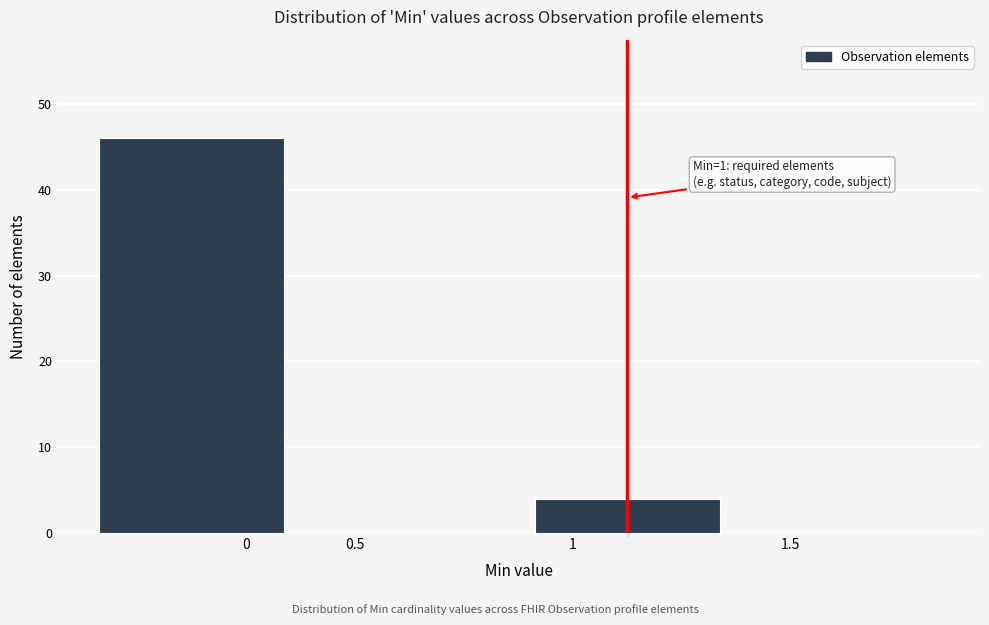

Reading left to right, transcribe all the data shown in this chart.

0=46	0.5=0	1=4	1.5=0